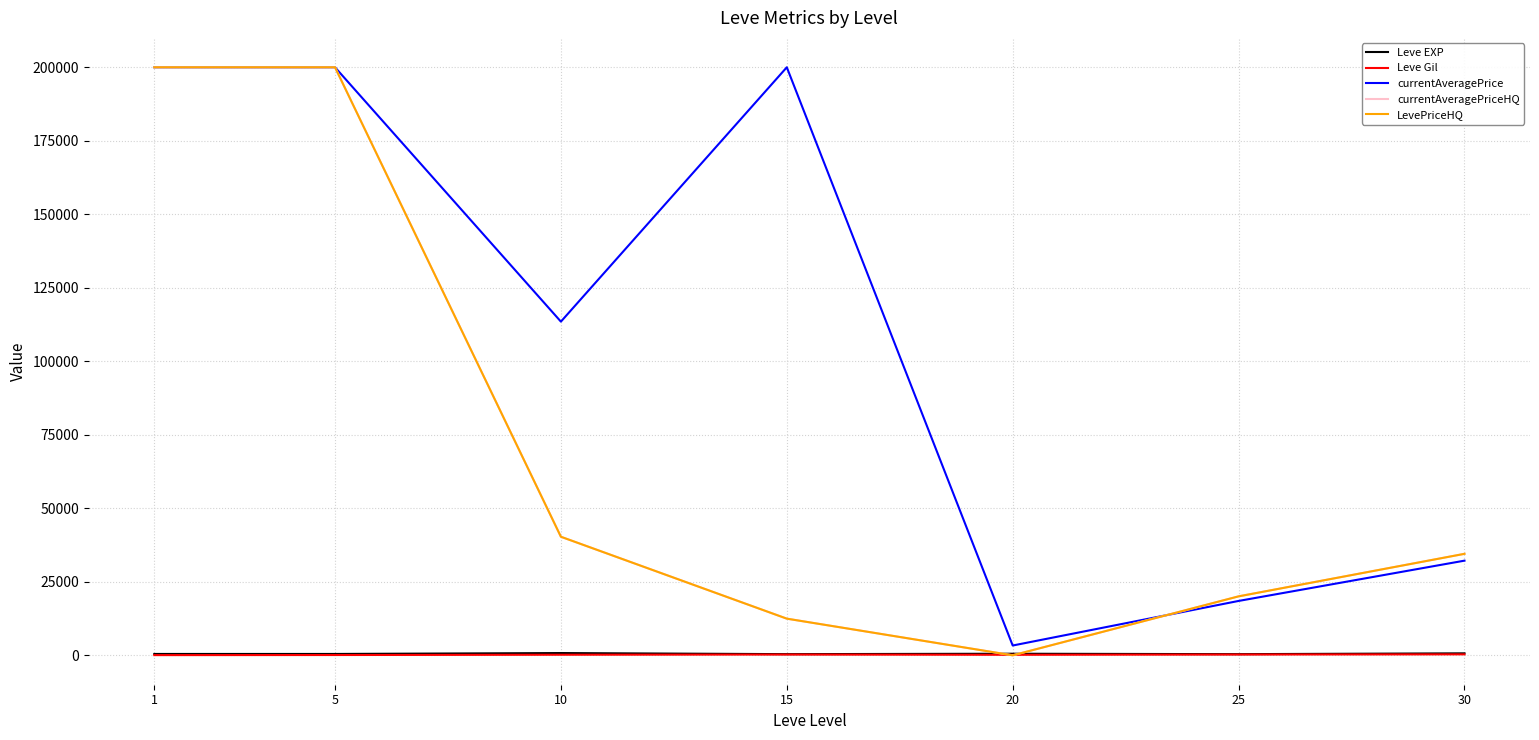

Reading right to left, extract all data points from this chart.

Leve EXP: 30=715.0	25=442.0	20=586.7	15=445.0	10=808.3	5=508.3	1=510.2
Leve Gil: 30=375.2	25=315.6	20=220.8	15=312.0	10=242.5	5=149.3	1=113.0
currentAveragePrice: 30=32237.3	25=18536.8	20=3379.2	15=200000.0	10=113513.5	5=200000.0	1=200000.0
currentAveragePriceHQ: 30=34558.1	25=20096.1	20=45.8	15=12516.0	10=40364.7	5=200000.0	1=200000.0
LevePriceHQ: 30=34558.1	25=20096.1	20=45.8	15=12516.0	10=40364.7	5=200000.0	1=200000.0